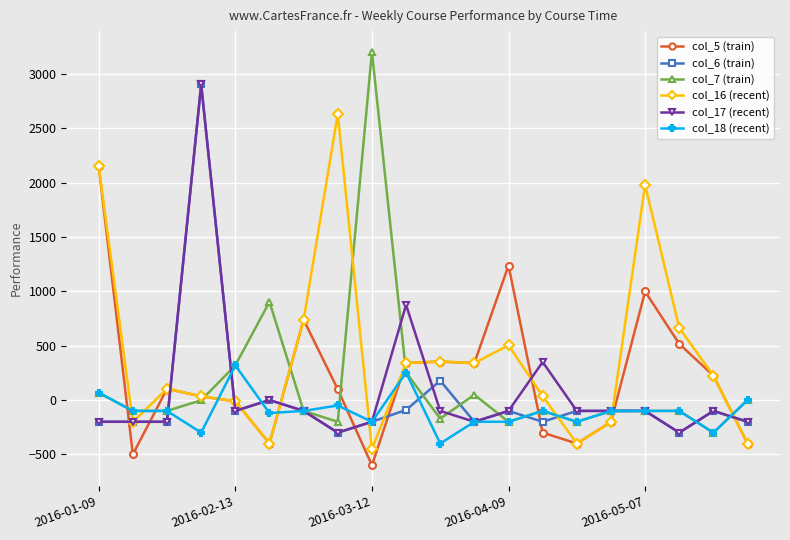

What is the minimum value for col_17 (recent)?

-300